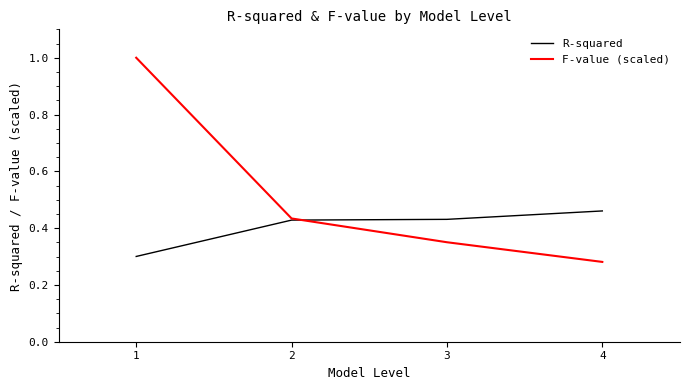

True or false: F-value (scaled) and R-squared intersect in this chart.

True